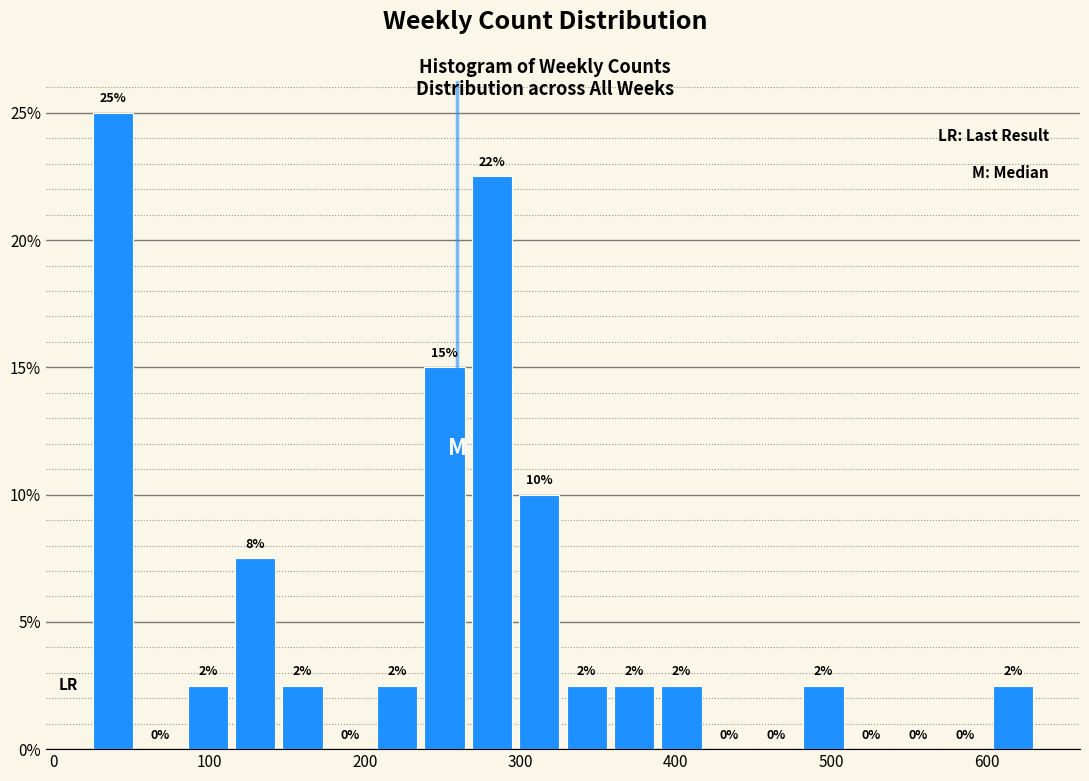

Around what value on the x-axis is the tallest bar? Give the approximate position of its centre, as read against the axis.

40